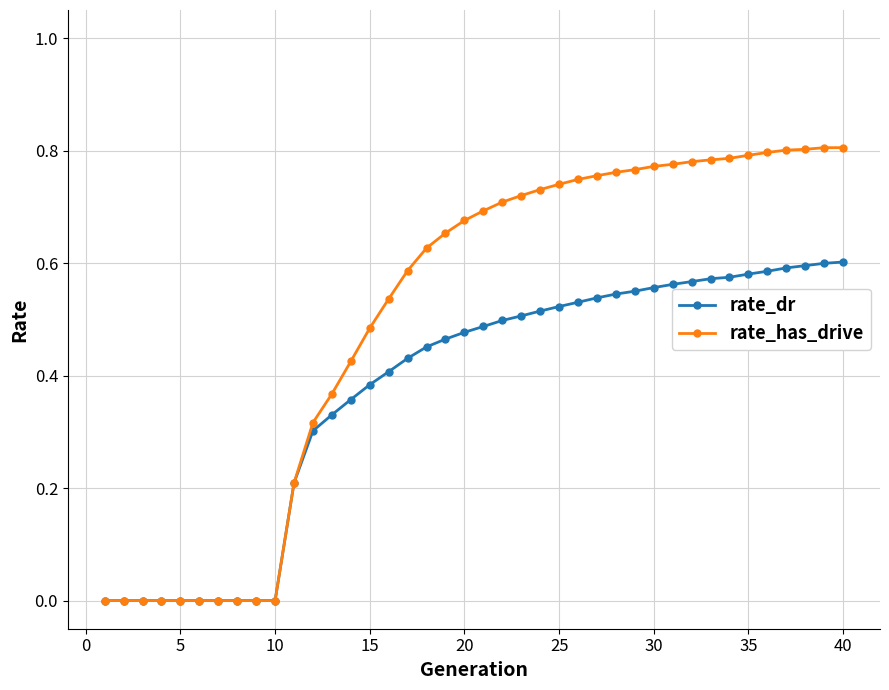

Which series has the largest total across all categories?

rate_has_drive